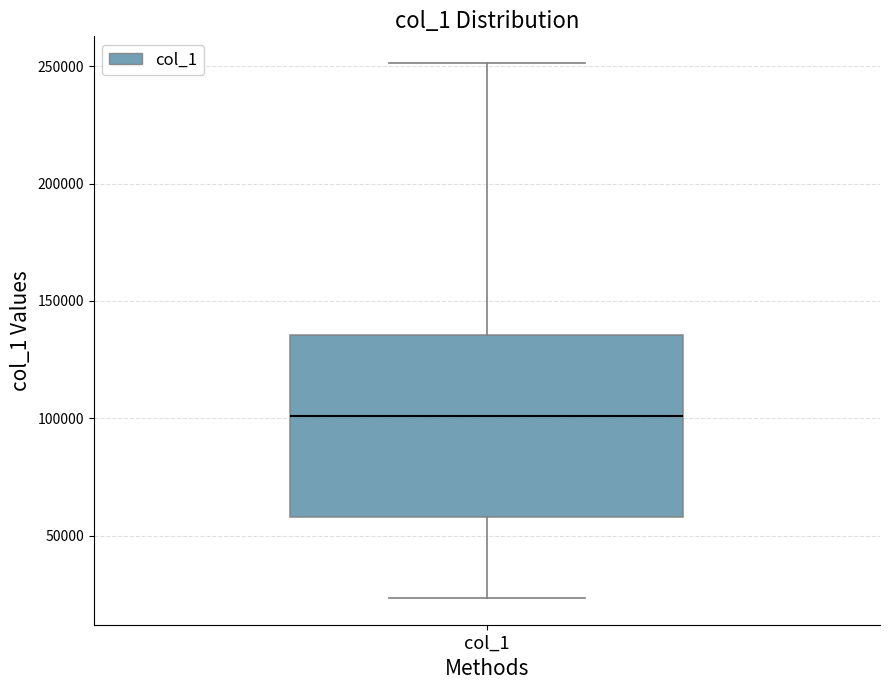

Where does the median line of the box for col_1 sit on the y-axis? The values are not printed on the chart, so give them approximately, as read against the axis.

100000